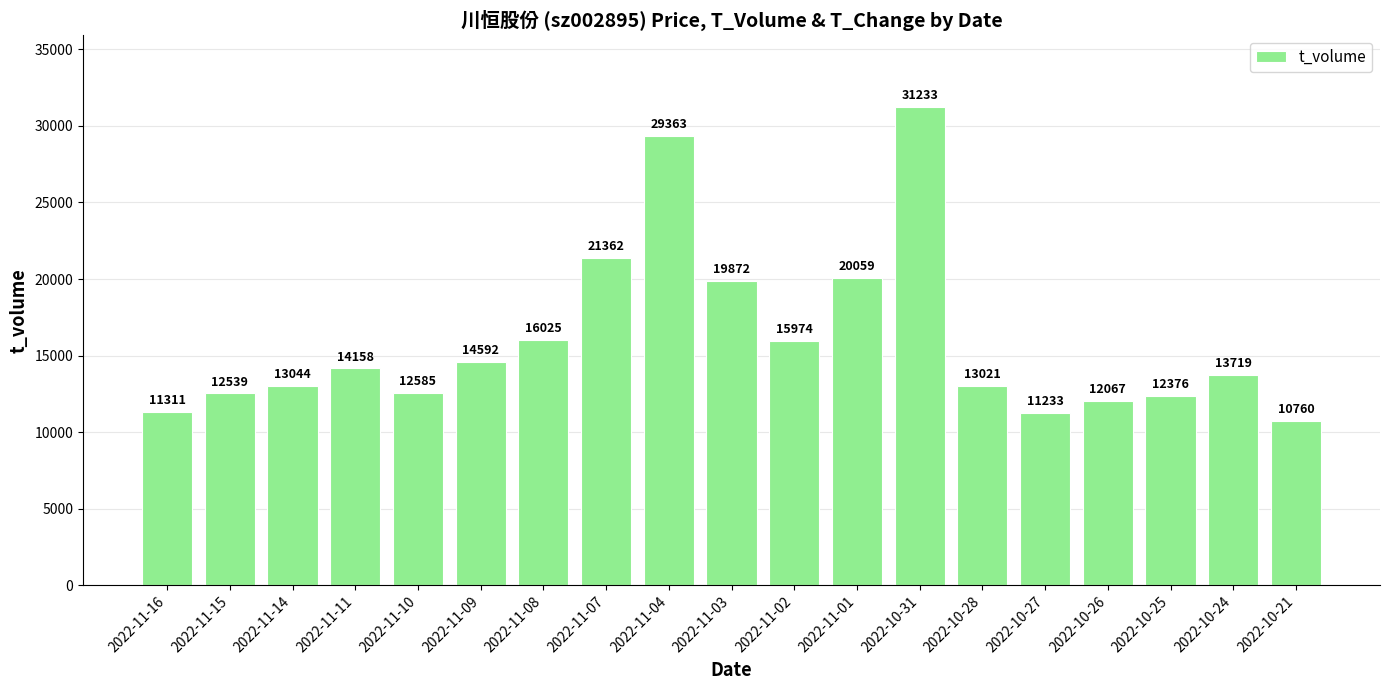

Which category has the highest value across all series?

2022-10-31